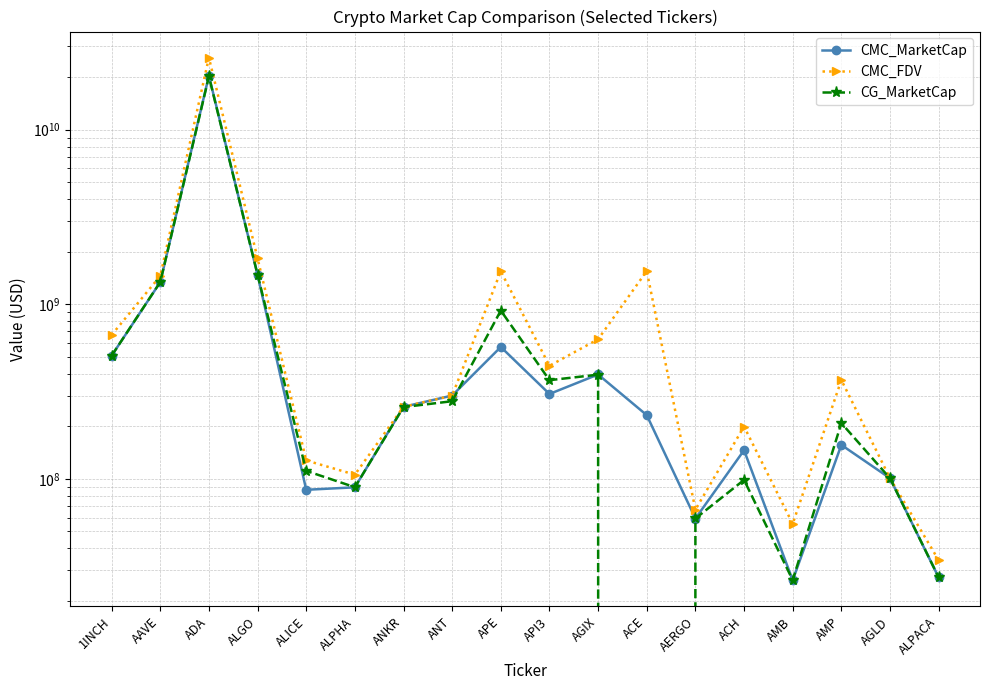

Reading left to right, extract all data points from this chart.

CMC_MarketCap: 1INCH=507610984.6	AAVE=1338741882.8	ADA=20377498805.8	ALGO=1475651400.3	ALICE=86566921.8	ALPHA=89430858.9	ANKR=258592011.3	ANT=300064664.2	APE=569395546.0	API3=306378159.5	AGIX=396133644.0	ACE=231706358.2	AERGO=59271801.9	ACH=145887669.6	AMB=26258149.0	AMP=156436149.5	AGLD=100824790.0	ALPACA=27237477.5
CMC_FDV: 1INCH=667133269.0	AAVE=1453913593.3	ADA=25866022751.1	ALGO=1833461726.5	ALICE=127466755.0	ALPHA=105710235.1	ANKR=258592011.3	ANT=300064664.2	APE=1544778081.5	API3=444293425.1	AGIX=630526927.5	ACE=1550367721.1	AERGO=66597530.2	ACH=199376226.9	AMB=55251987.3	AMP=368399301.9	AGLD=100824790.0	ALPACA=34198474.3
CG_MarketCap: 1INCH=507456265.0	AAVE=1341218512.0	ADA=20200905182.0	ALGO=1478852773.0	ALICE=111139446.0	ALPHA=89554132.0	ANKR=257774072.0	ANT=278454507.0	APE=920711565.0	API3=367479434.0	AGIX=395235943.0	ACE=0.0	AERGO=59283509.0	ACH=98586462.0	AMB=26302626.0	AMP=208593185.0	AGLD=100737008.0	ALPACA=27282500.0